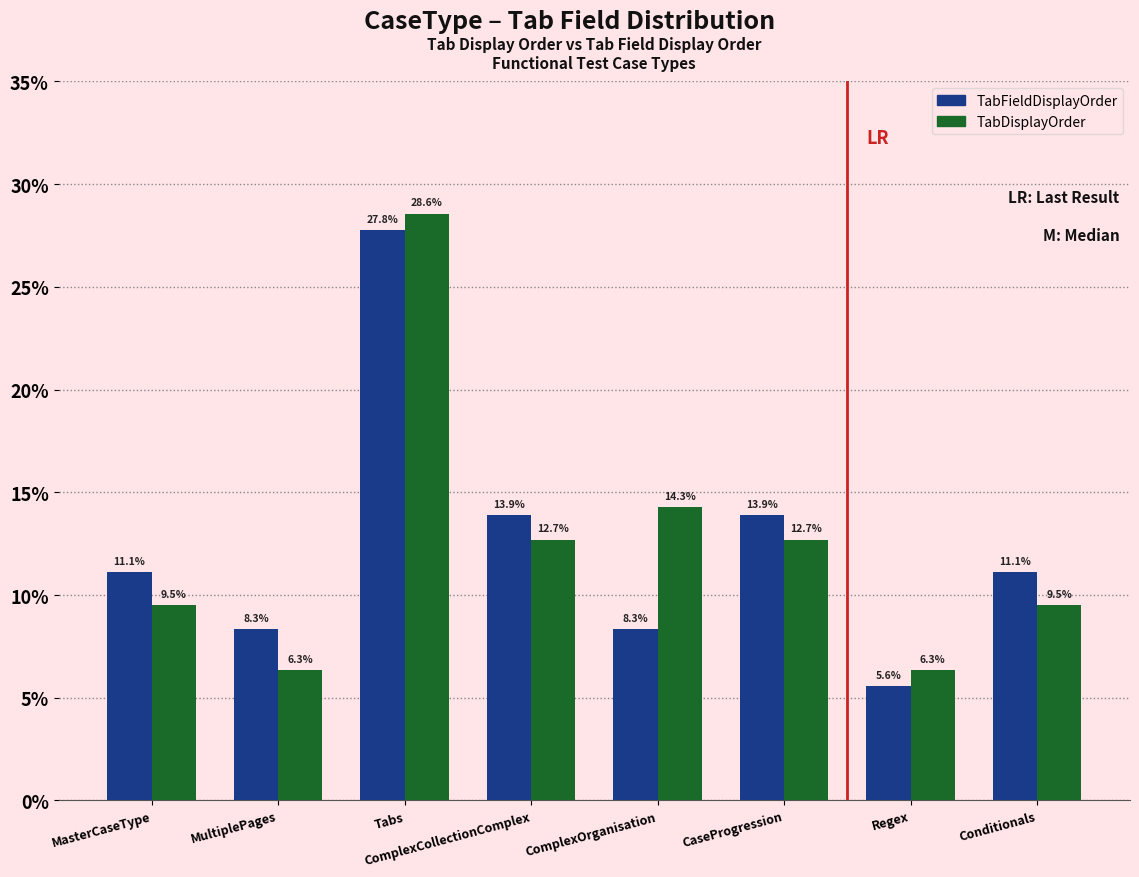

How many bars are there in total?

16